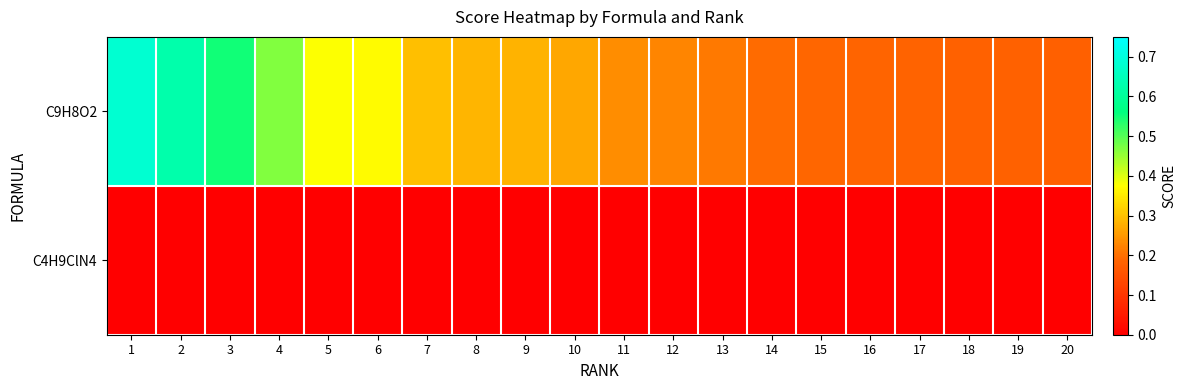

Reading right to left, what are all the values shown in this chart?

C9H8O2: 20=0.2	19=0.2	18=0.2	17=0.2	16=0.2	15=0.2	14=0.2	13=0.2	12=0.2	11=0.2	10=0.3	9=0.3	8=0.3	7=0.3	6=0.4	5=0.4	4=0.5	3=0.5	2=0.6	1=0.7
C4H9ClN4: 20=0.0	19=0.0	18=0.0	17=0.0	16=0.0	15=0.0	14=0.0	13=0.0	12=0.0	11=0.0	10=0.0	9=0.0	8=0.0	7=0.0	6=0.0	5=0.0	4=0.0	3=0.0	2=0.0	1=0.0